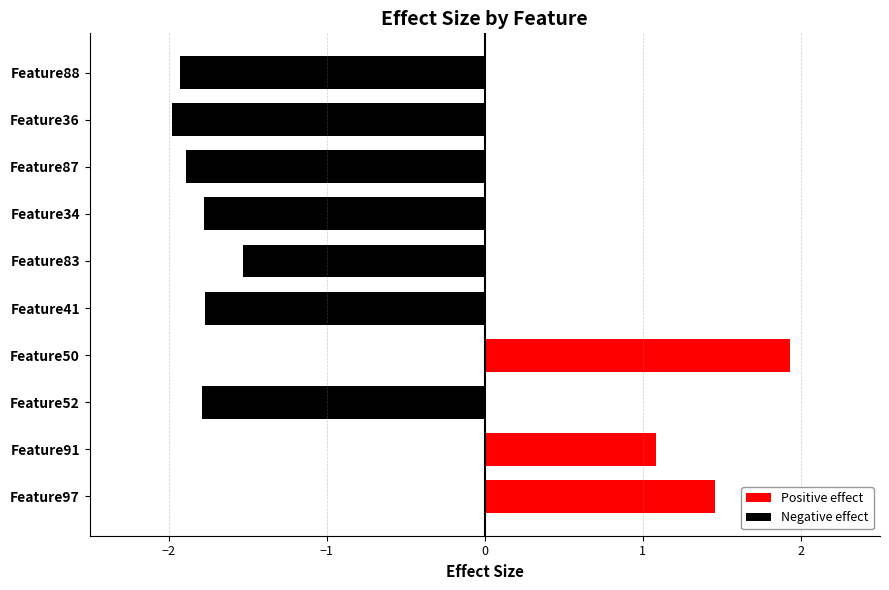

At which category does the chart reach its minimum across all series?

Feature36